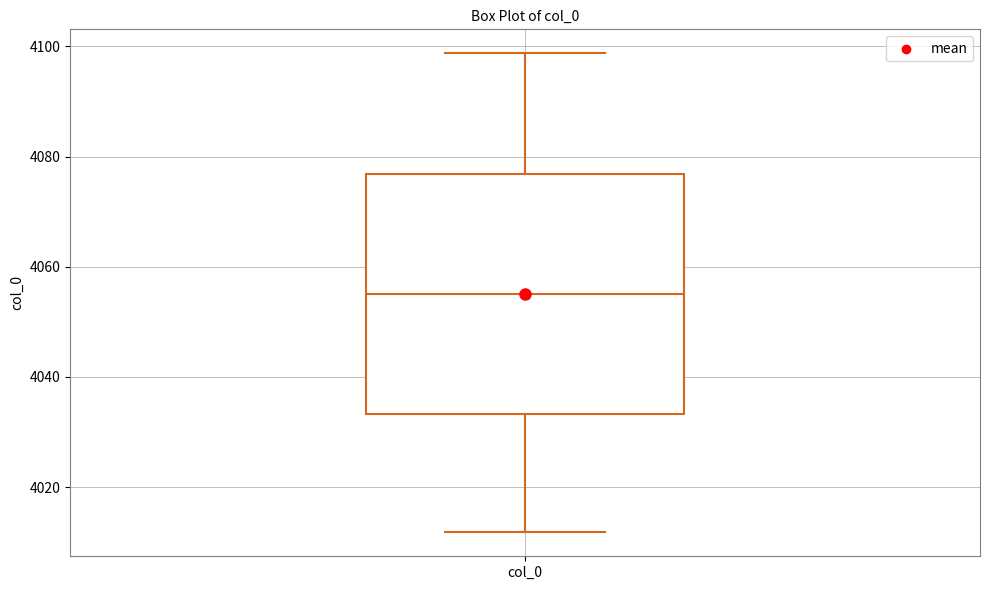

Transcribe this box plot: give where the median line is, the range the box spans, and where the two whiskers end, as read against the y-axis. The values are not printed on the chart, so give them approximately, as read against the axis.

median 4056, box 4034 to 4076, whiskers 4012 to 4098